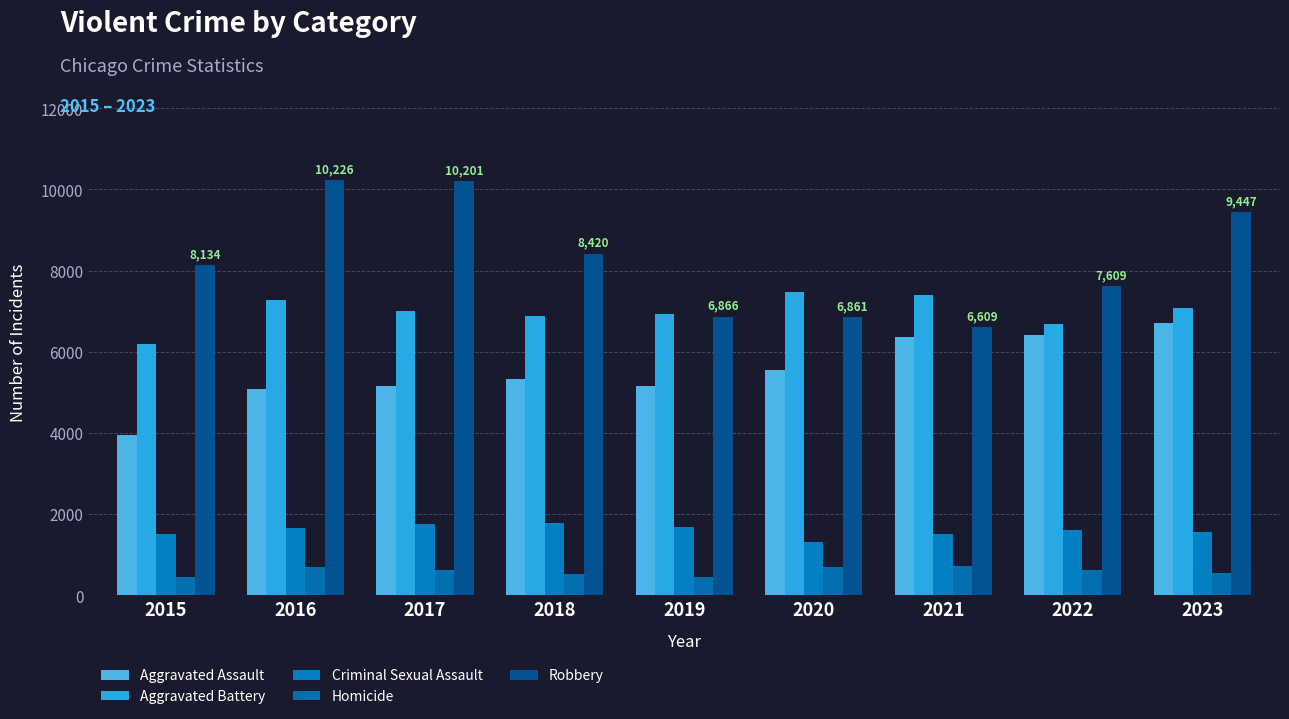

What is the value of the Homicide bar at the 8th from the left?

632